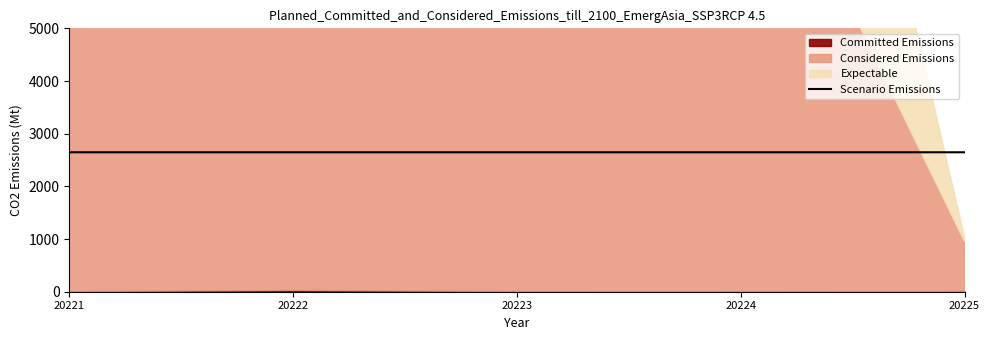

The chart shows a value of 1260.5 at 20223. True or false?

False